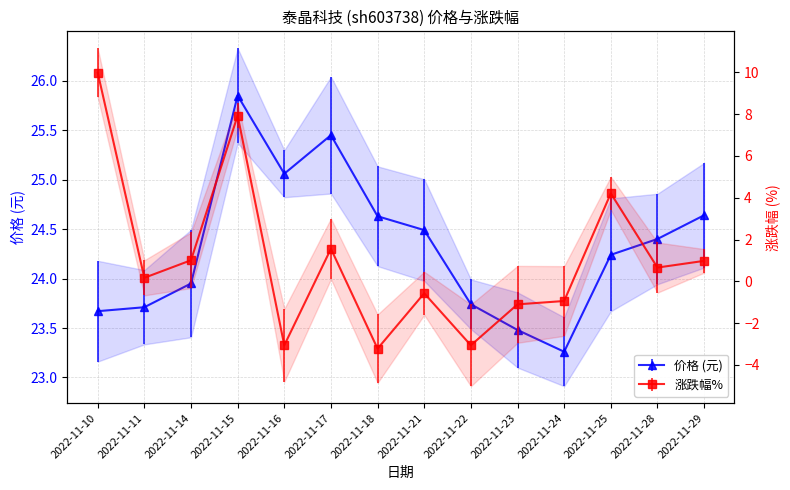

What is the difference between the highest and lowest values at 2022-11-18?

27.8